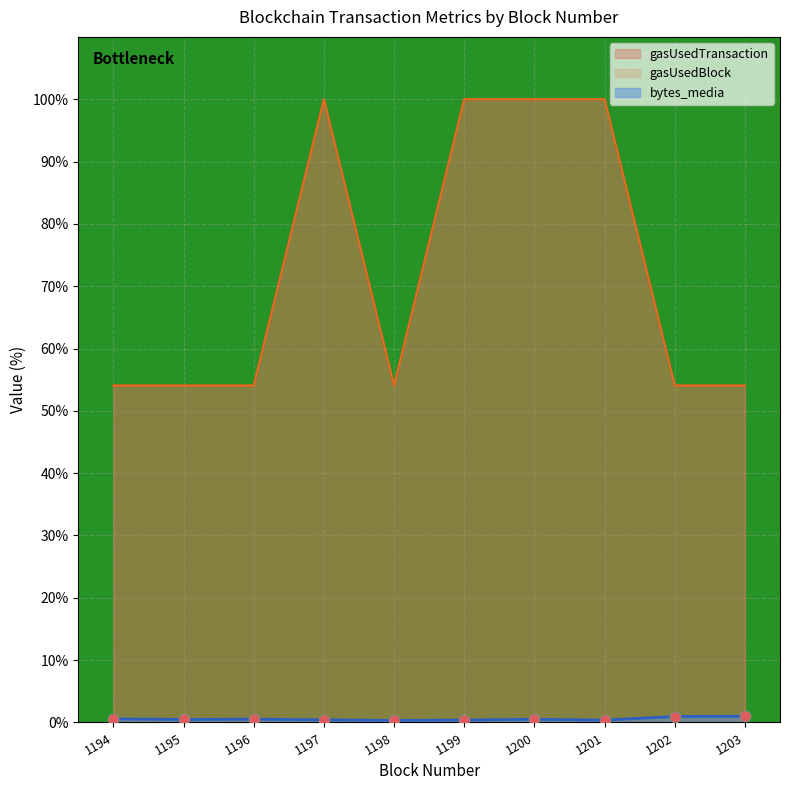

What is the total value across all series at 1203?

109.1